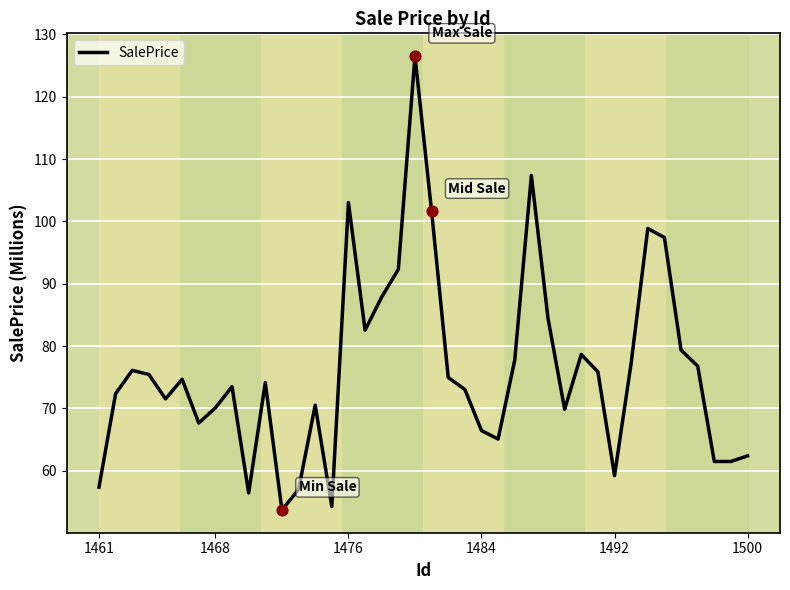

What is the greatest value displayed?

126.5